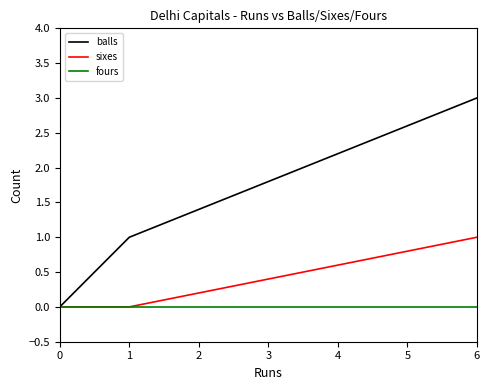

Which series has the largest total across all categories?

balls